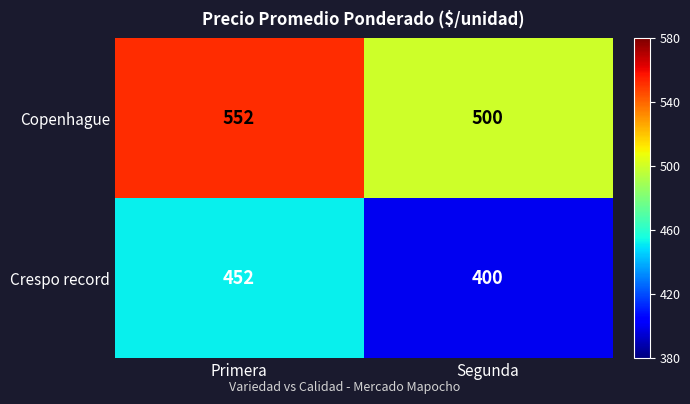

What value does the Crespo record series have at Segunda, to the nearest 5?

400